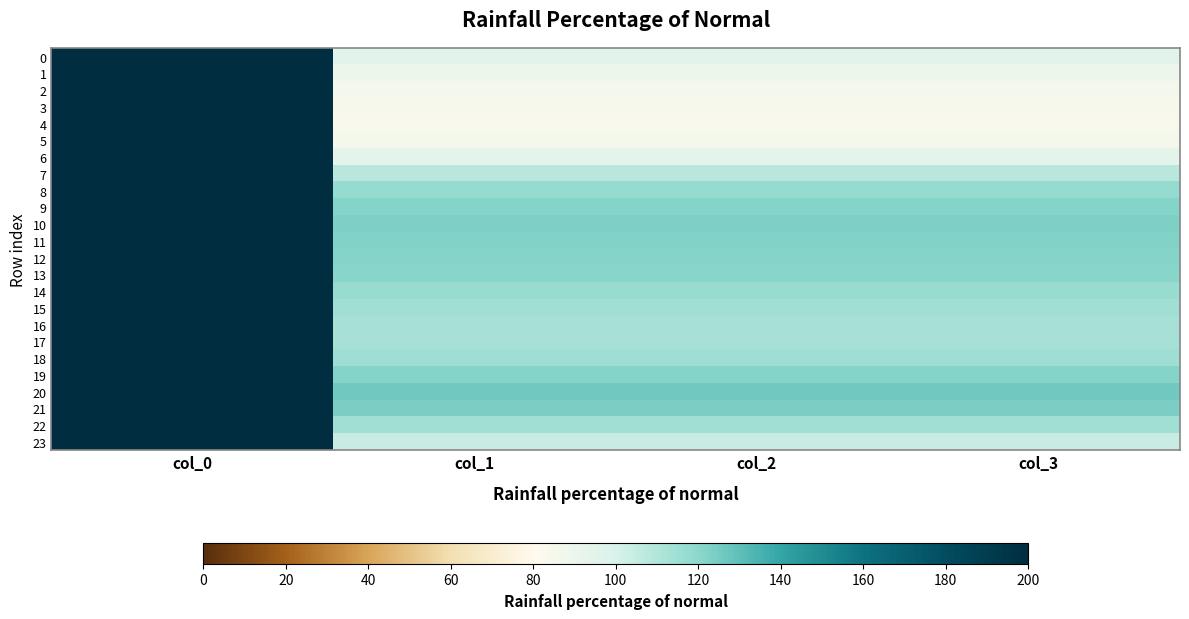

At how many categories does at least one series exceed 130?

1